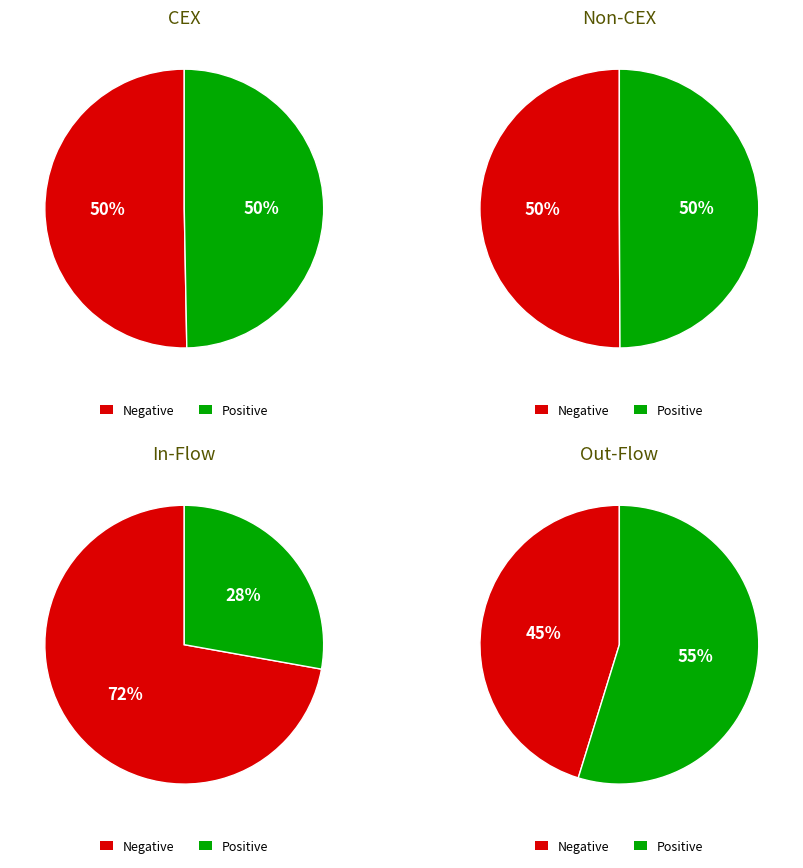

Is it true that Kraken is 29% of the pie?

False